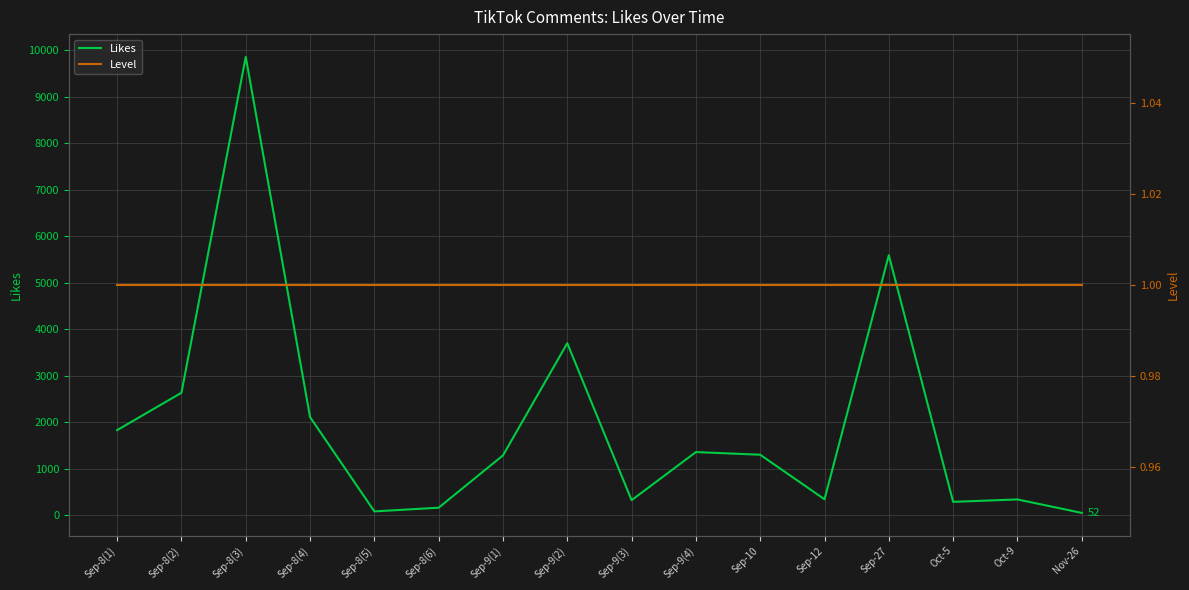

Where does the Likes series first go above 1302?

Sep-8(1)